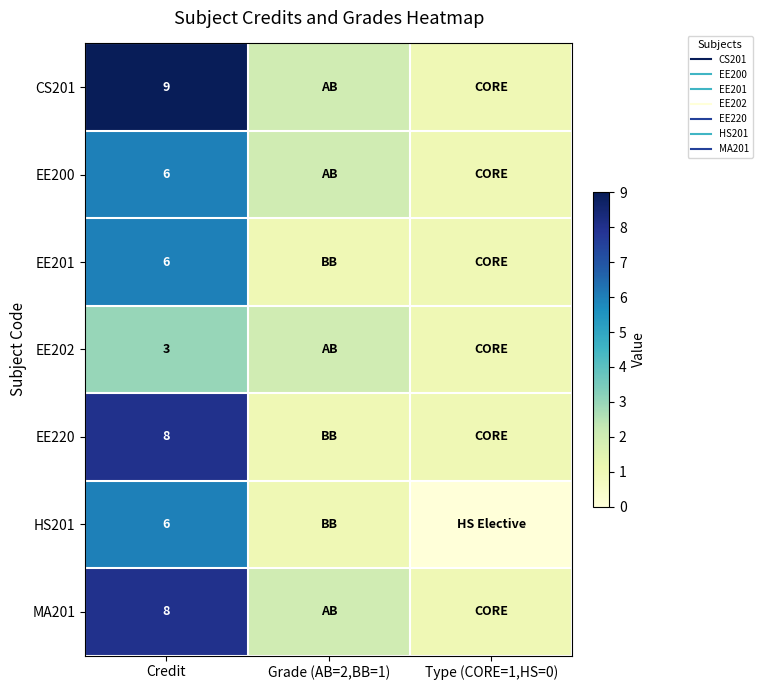

At how many categories does at least one series exceed 6?

1